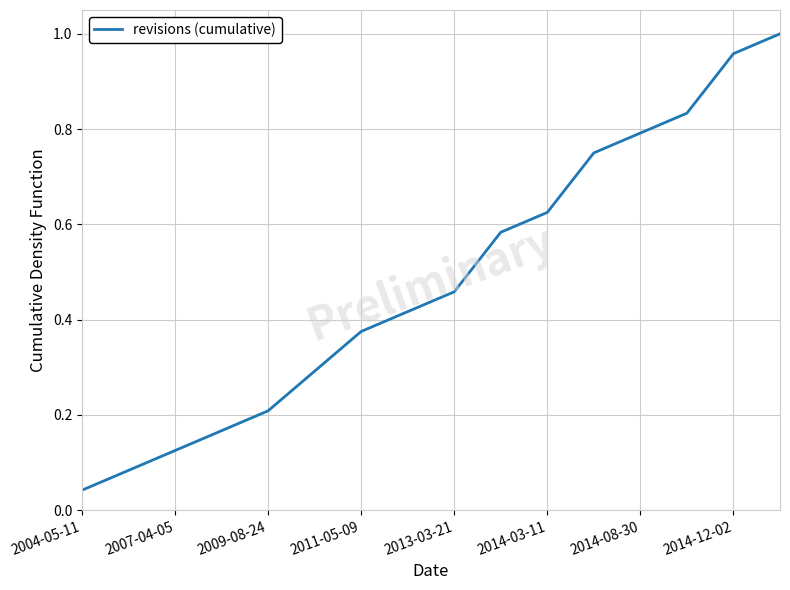

What is the maximum value shown in the chart?

1.0